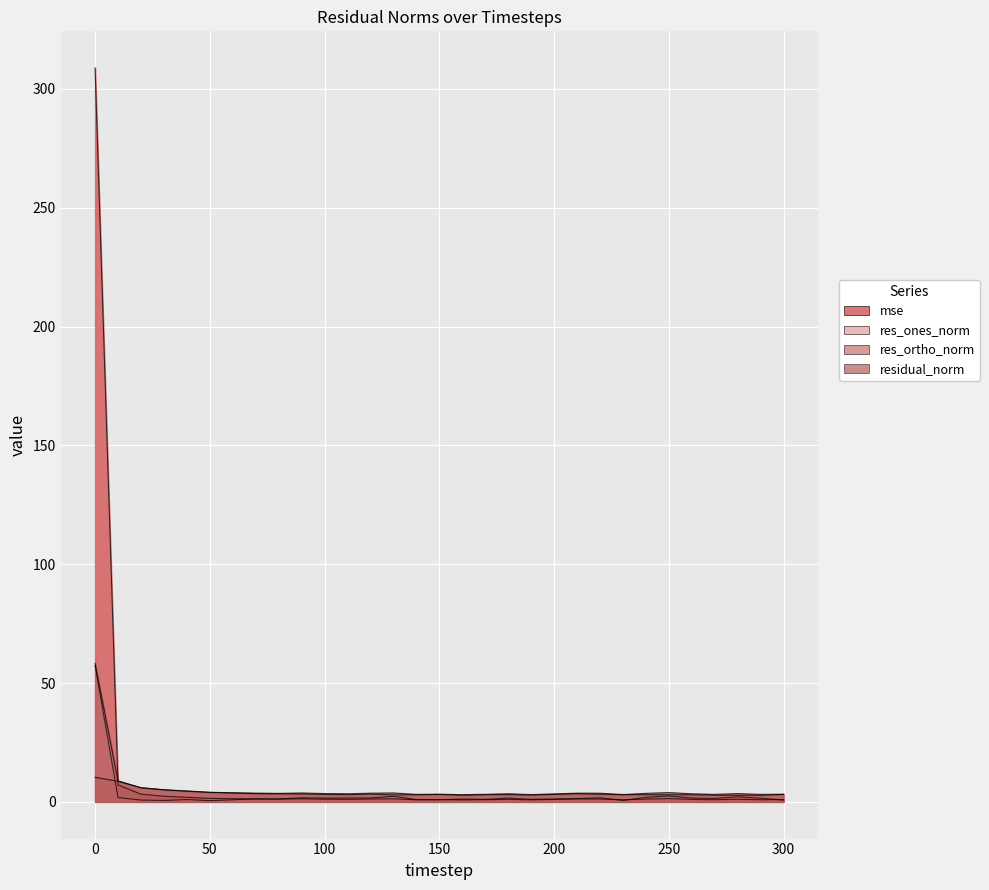

Which has a higher value, 30 or 130?

30